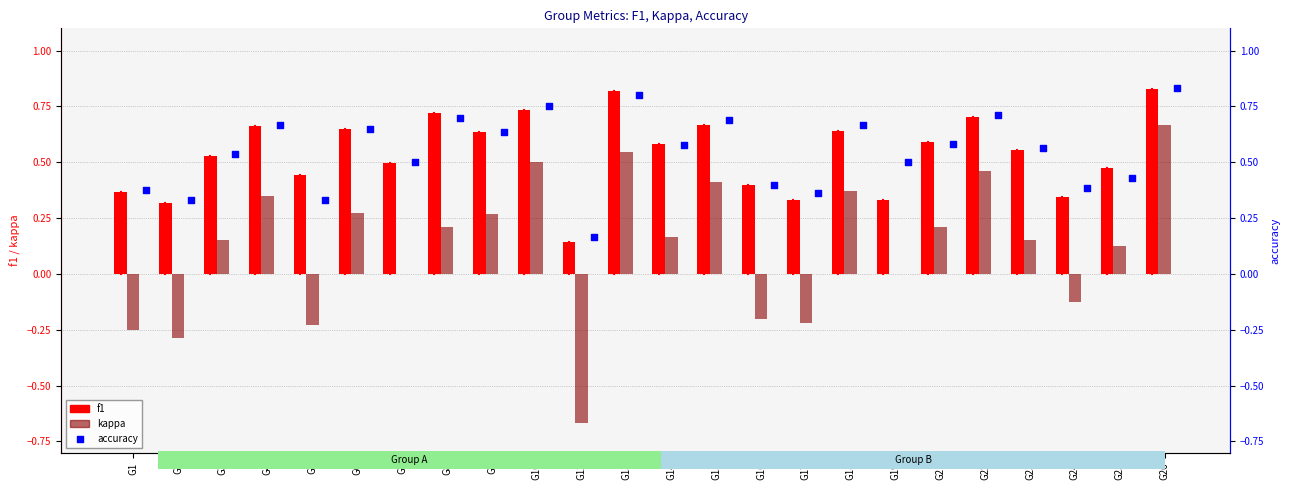

Which series has the widest spread of Y values?

kappa